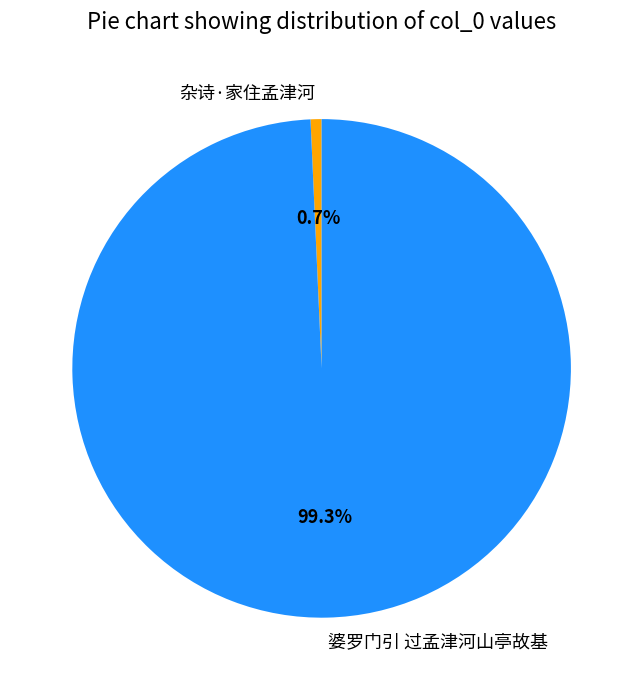

To the nearest percent, what portion does 婆罗门引 过孟津河山亭故基 represent?

99%